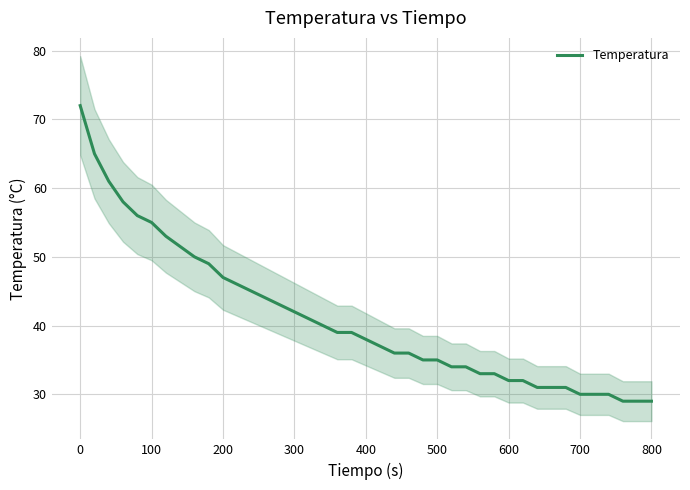

Reading left to right, list all the values displayed in this chart.

72	65	61	58	56	55	53	50	49	47	46	45	44	43	42	41	40	39	39	38	37	36	36	35	35	34	34	33	33	32	32	31	31	31	30	30	30	29	29	29